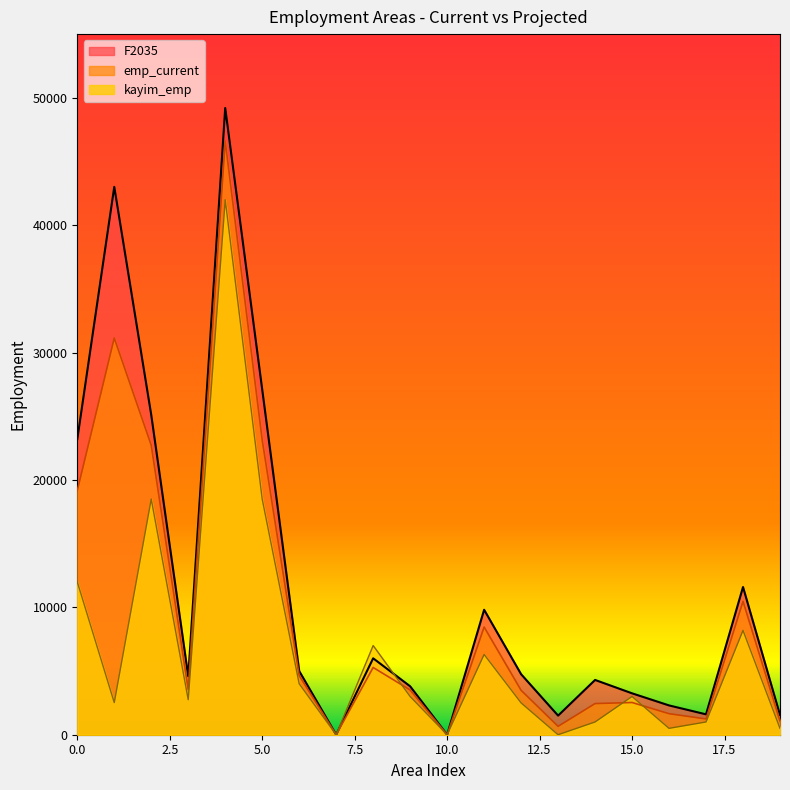

How many lines are shown in the chart?

3